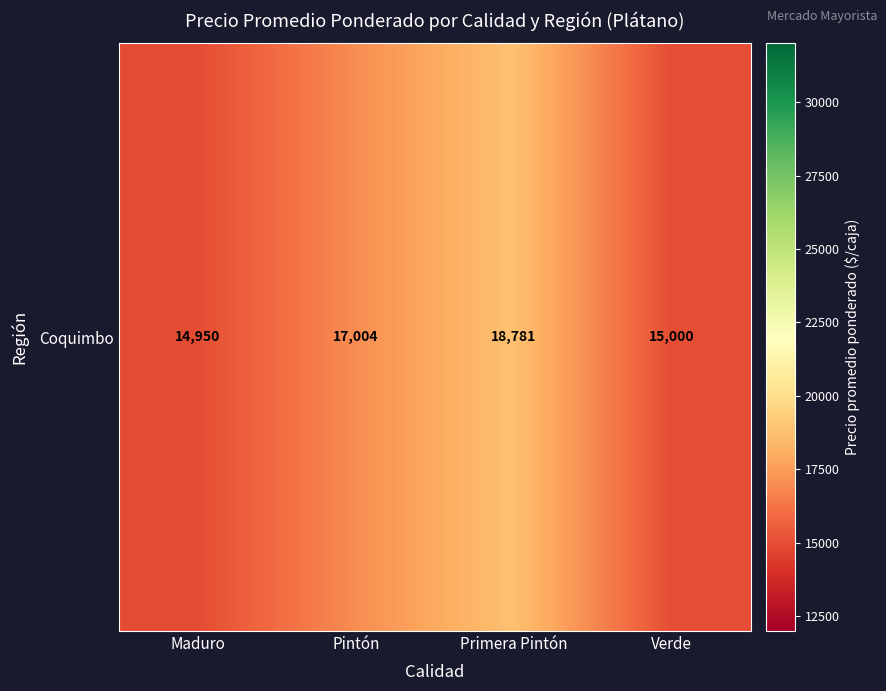

True or false: the data shows 14950 at Maduro.

True